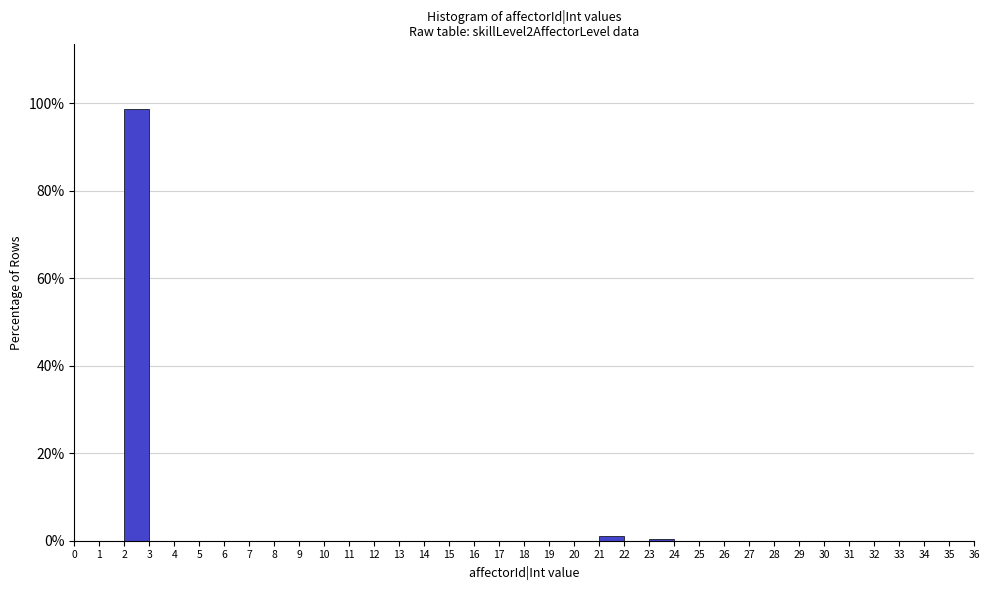

Reading left to right, transcribe this chart: for each bar, give the range it covers on the x-axis and its height. The values are not printed on the chart, so give them approximately, as read against the axis.

0 to 1: 0
1 to 2: 0
2 to 3: 98
3 to 4: 0
4 to 5: 0
5 to 6: 0
6 to 7: 0
7 to 8: 0
8 to 9: 0
9 to 10: 0
10 to 11: 0
11 to 12: 0
12 to 13: 0
13 to 14: 0
14 to 15: 0
15 to 16: 0
16 to 17: 0
17 to 18: 0
18 to 19: 0
19 to 20: 0
20 to 21: 0
21 to 22: under 2
22 to 23: 0
23 to 24: under 2
24 to 25: 0
25 to 26: 0
26 to 27: 0
27 to 28: 0
28 to 29: 0
29 to 30: 0
30 to 31: 0
31 to 32: 0
32 to 33: 0
33 to 34: 0
34 to 35: 0
35 to 36: 0